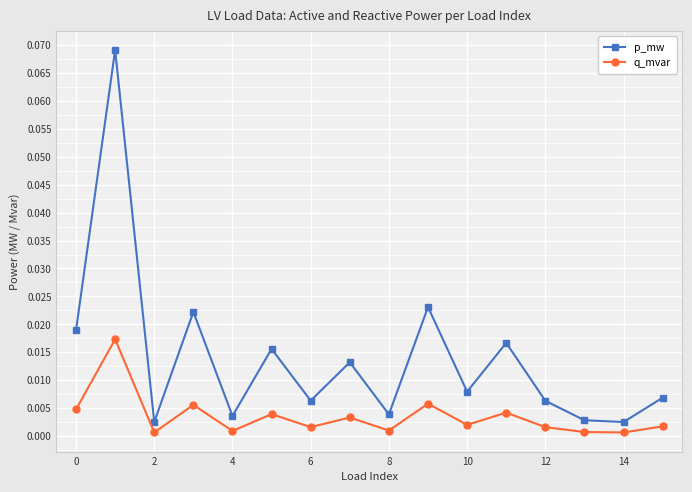

True or false: p_mw and q_mvar cross at least once.

False